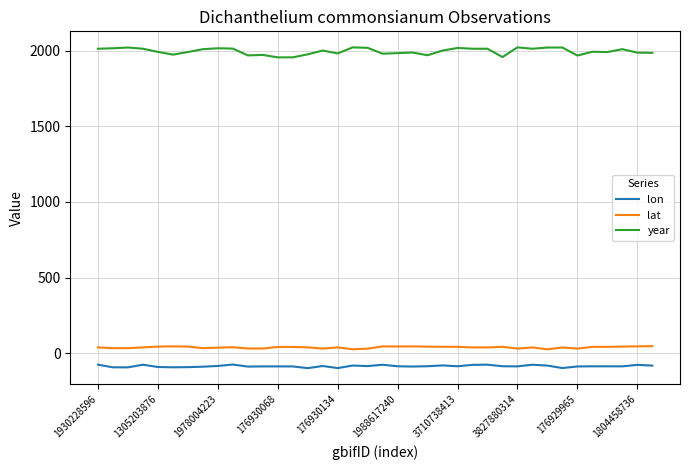

What are all the series names shown in the legend?

lon, lat, year